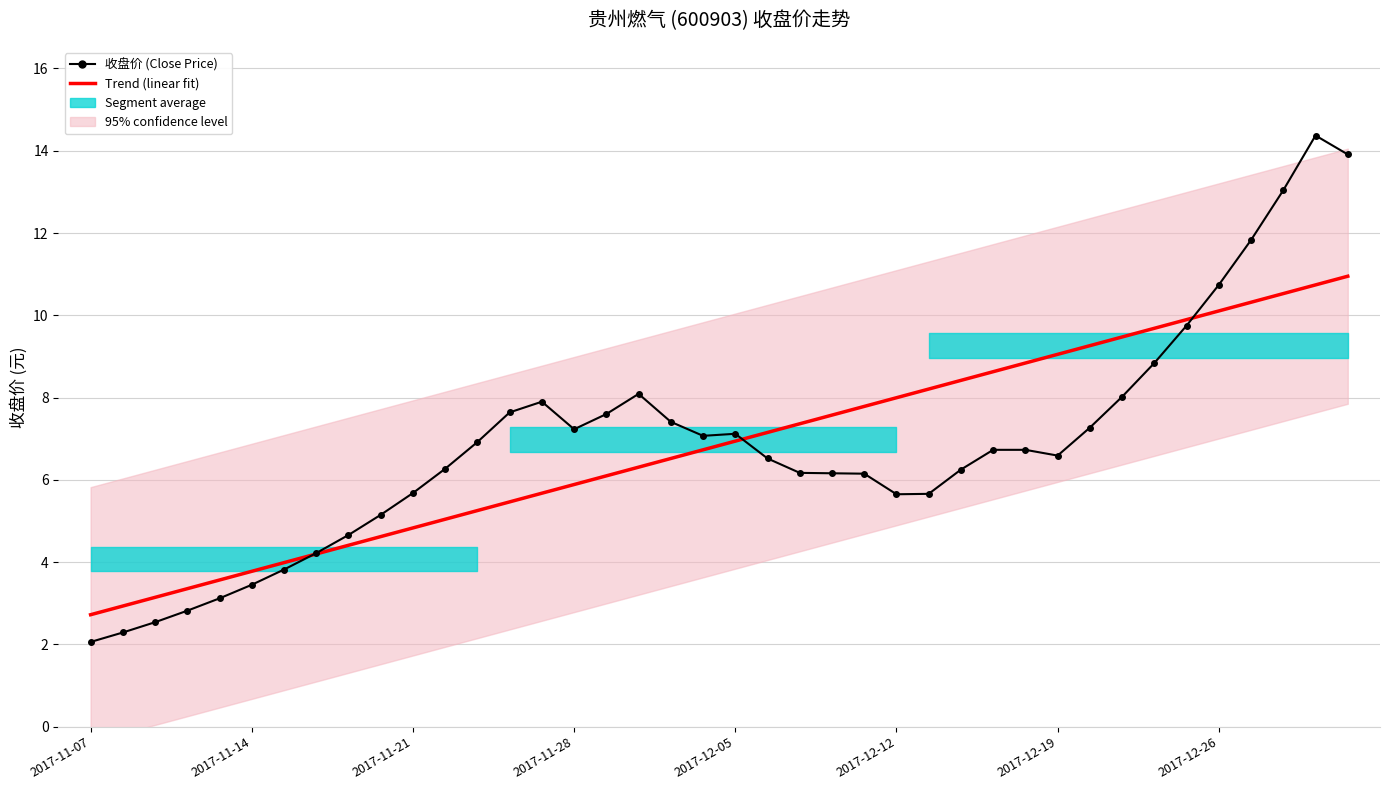

What is the smallest value displayed?

2.1